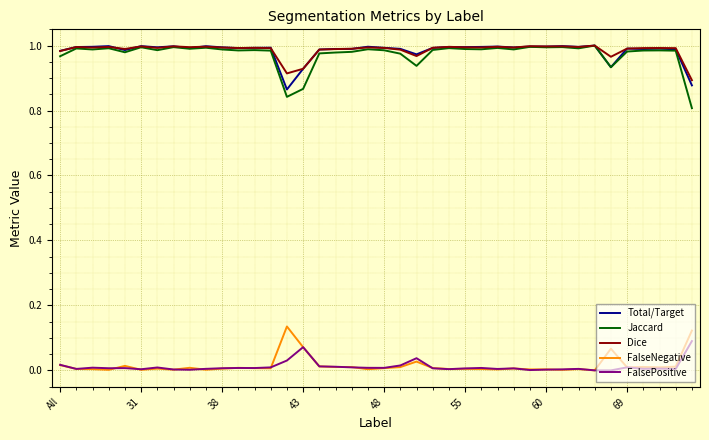

True or false: Dice and FalsePositive cross at least once.

False